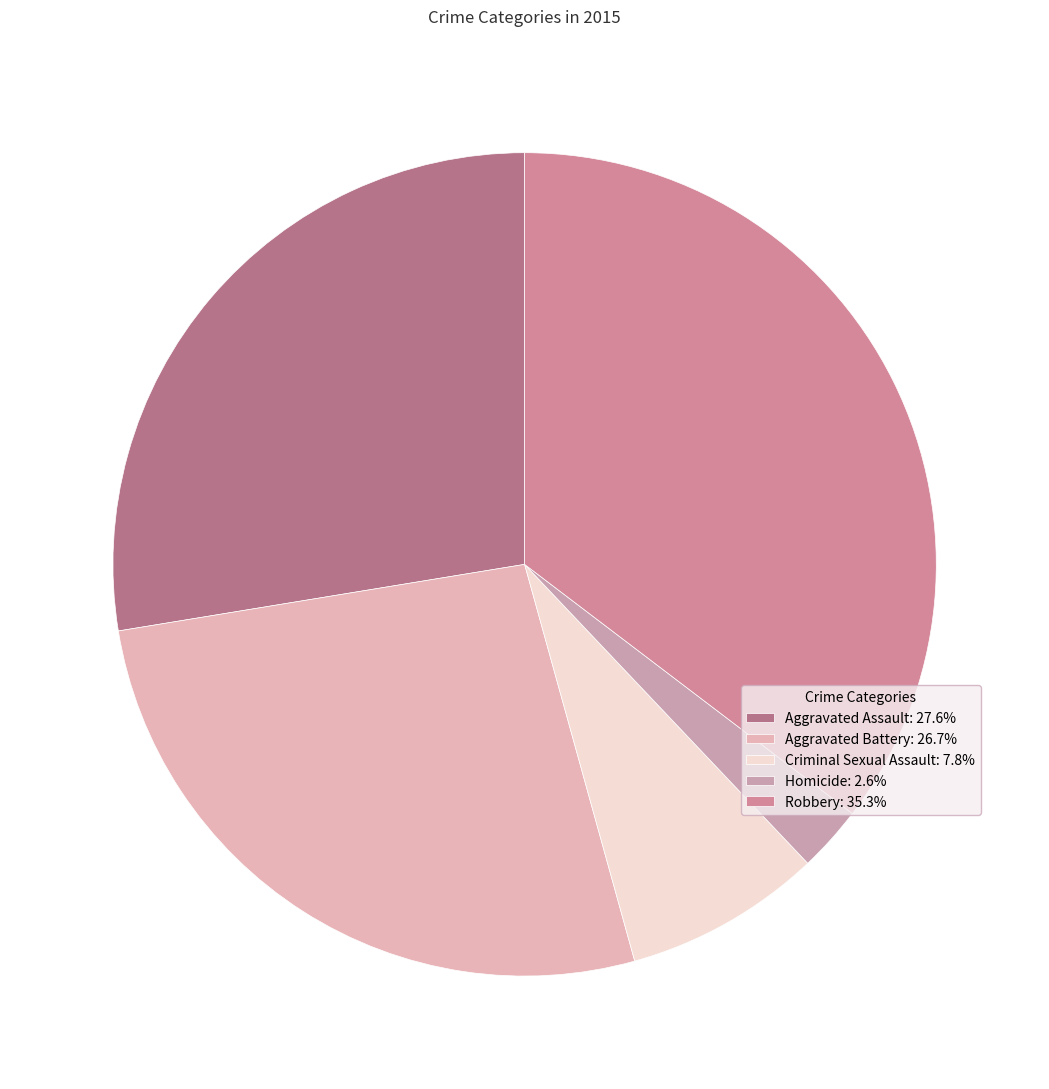

Which slice is the largest?

Robbery